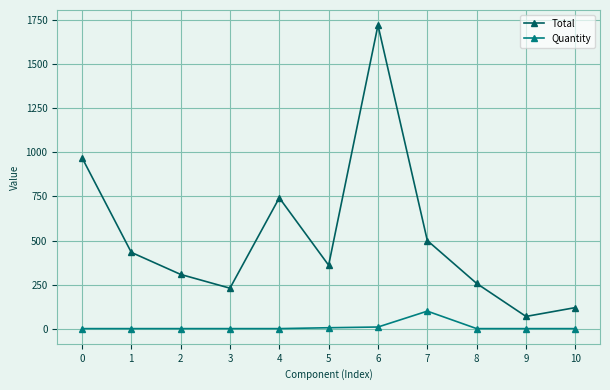

True or false: Quantity has more than 0 points higher than both neighbors.

True